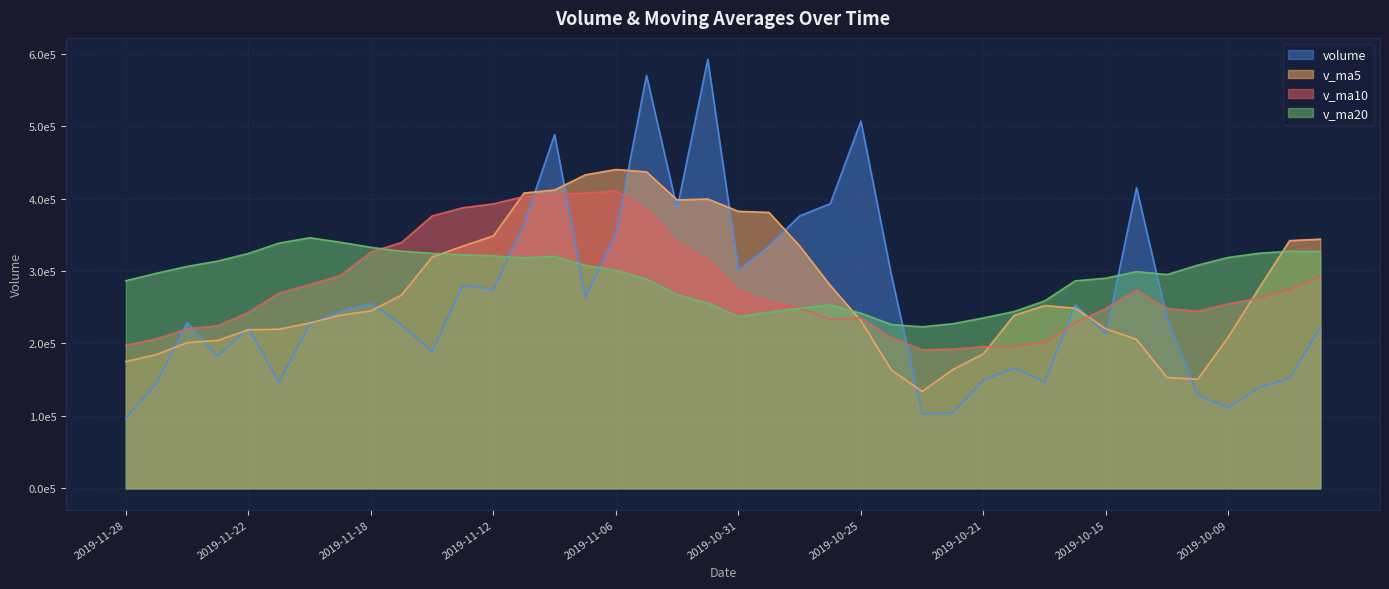

What is the difference between the v_ma20 values at 2019-11-18 and 2019-11-05?

43811.3